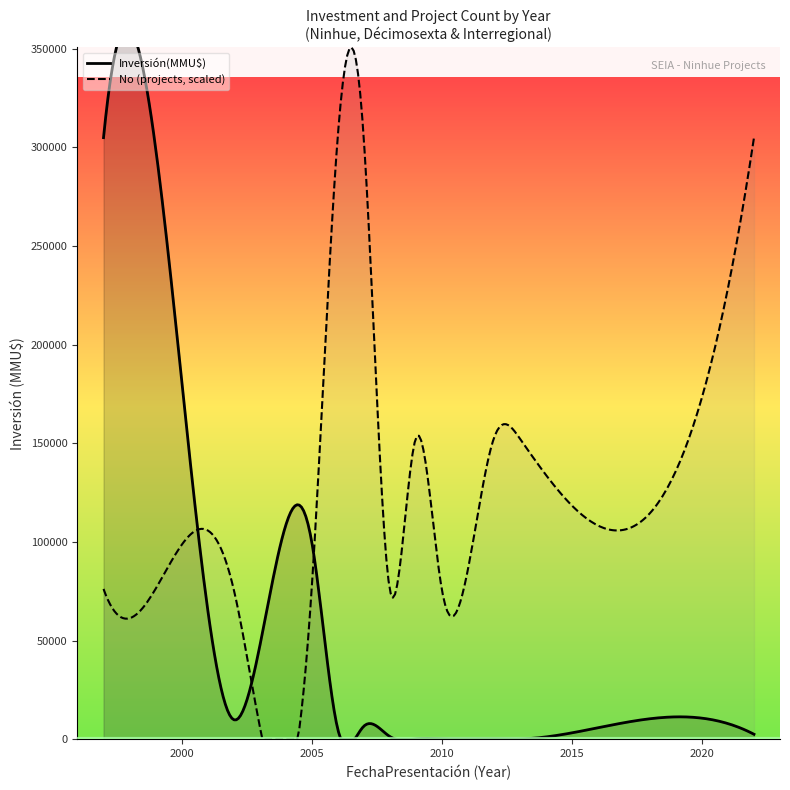

Between 2012 and 2022, which is larger?

2022